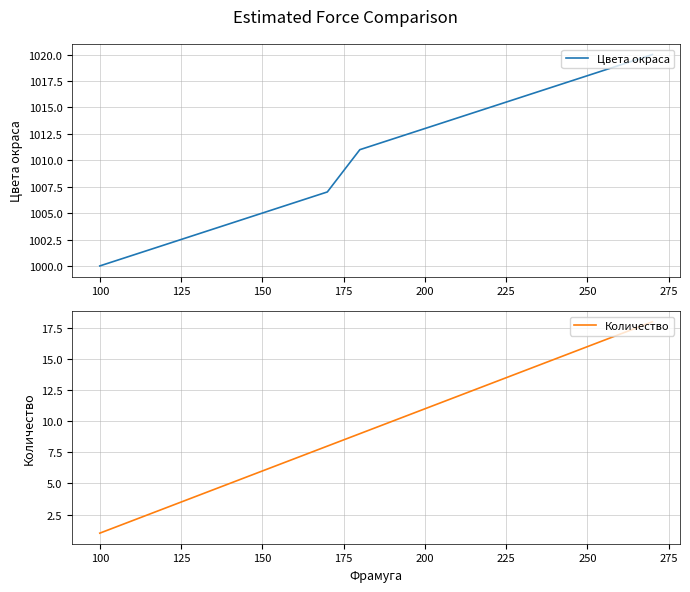

True or false: Цвета окраса has more than 2 interior local peaks.

False